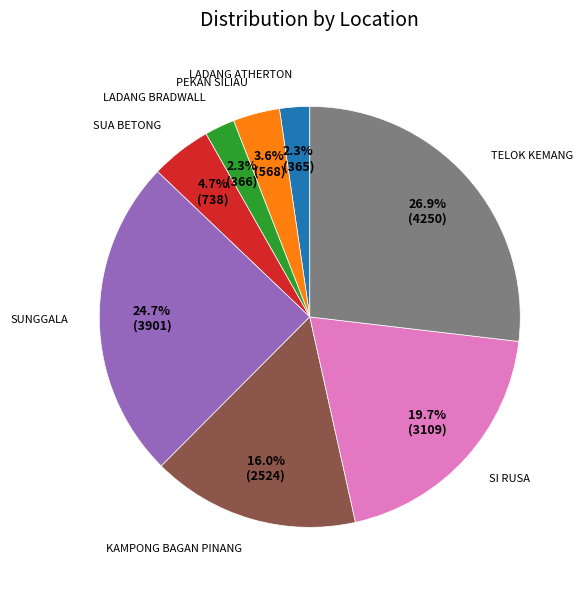

To the nearest percent, what is the difference between the PEKAN SILIAU and LADANG BRADWALL slice percentages?

1%